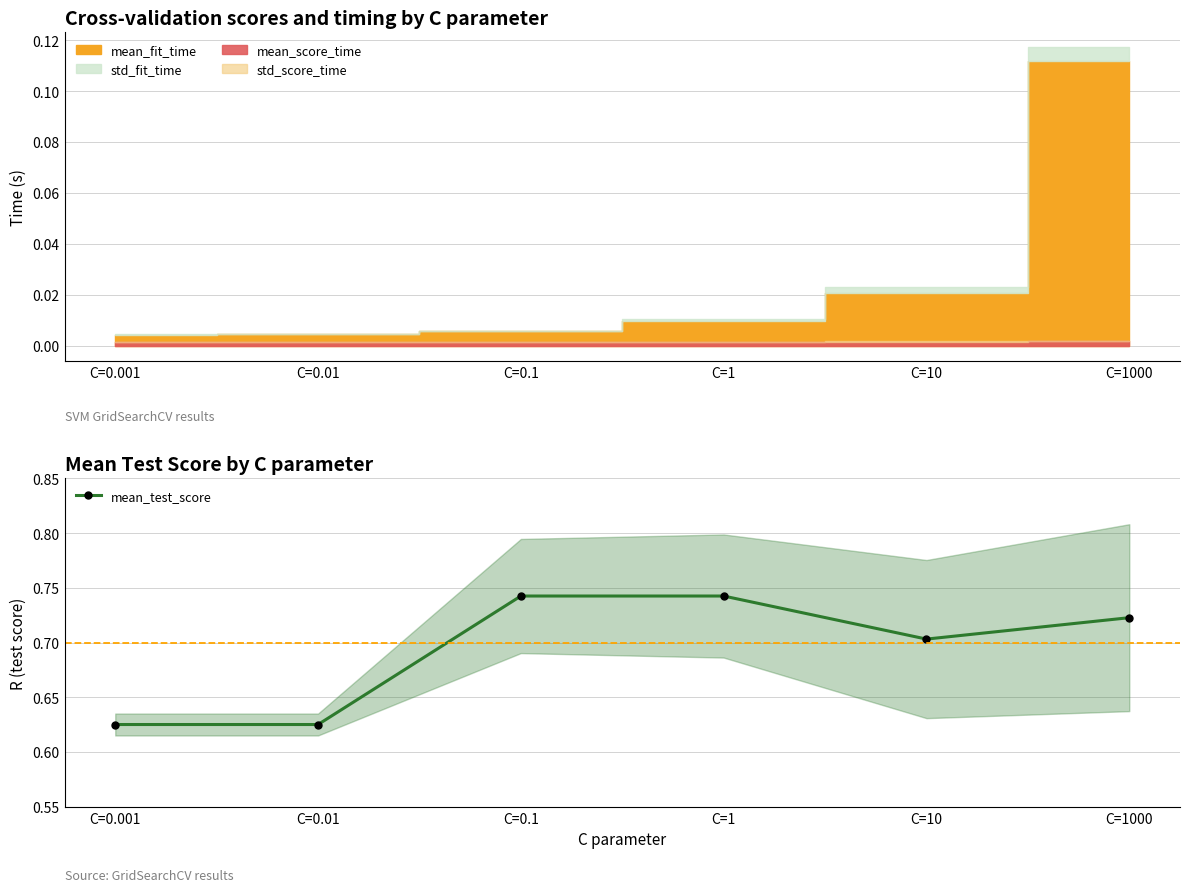

Reading left to right, list all the values displayed in this chart.

C=0.001=0.6	C=0.01=0.6	C=0.1=0.7	C=1=0.7	C=10=0.7	C=1000=0.7